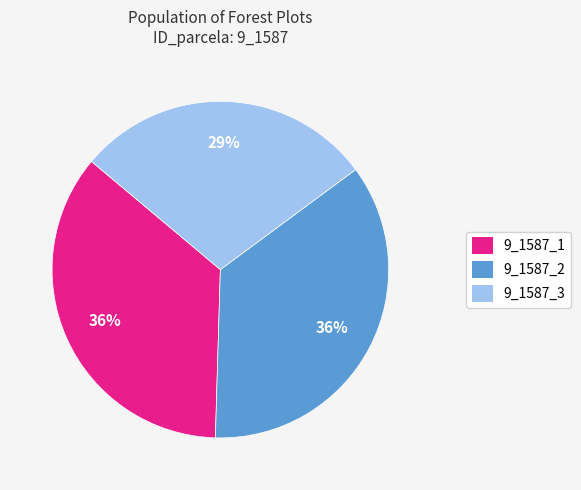

To the nearest percent, what is the combined percentage of 9_1587_1 and 9_1587_3?

64%